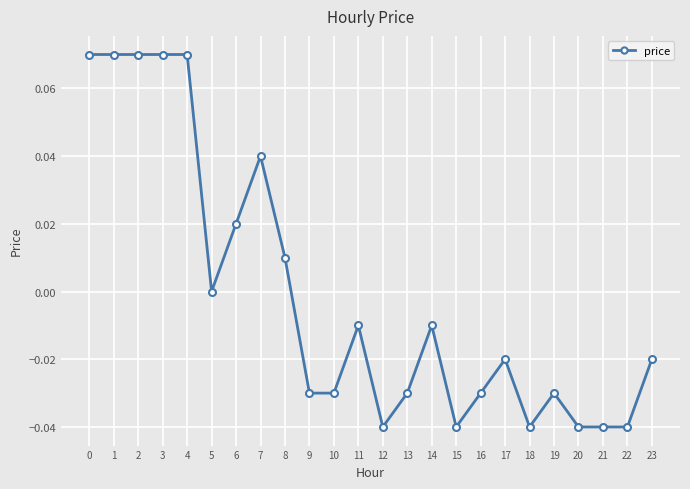

True or false: the data shows -0.1 at 21.

False